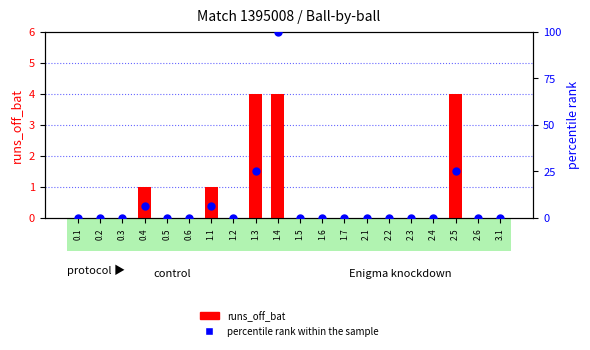

What are all the series names shown in the legend?

runs_off_bat, percentile rank within the sample